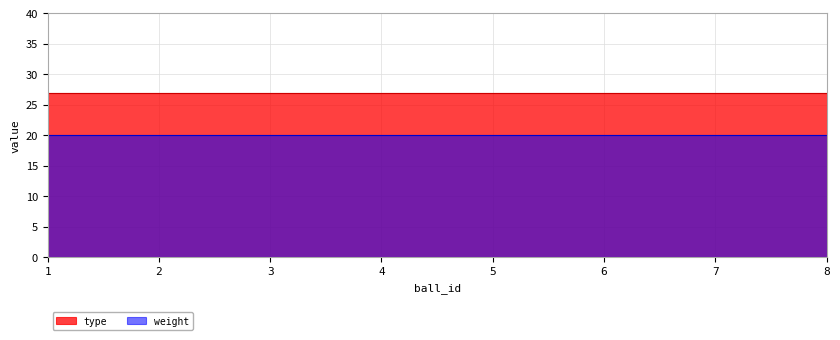

Does the chart have visible grid lines?

Yes